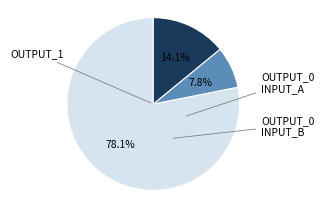

Is there a majority slice in this chart?

Yes